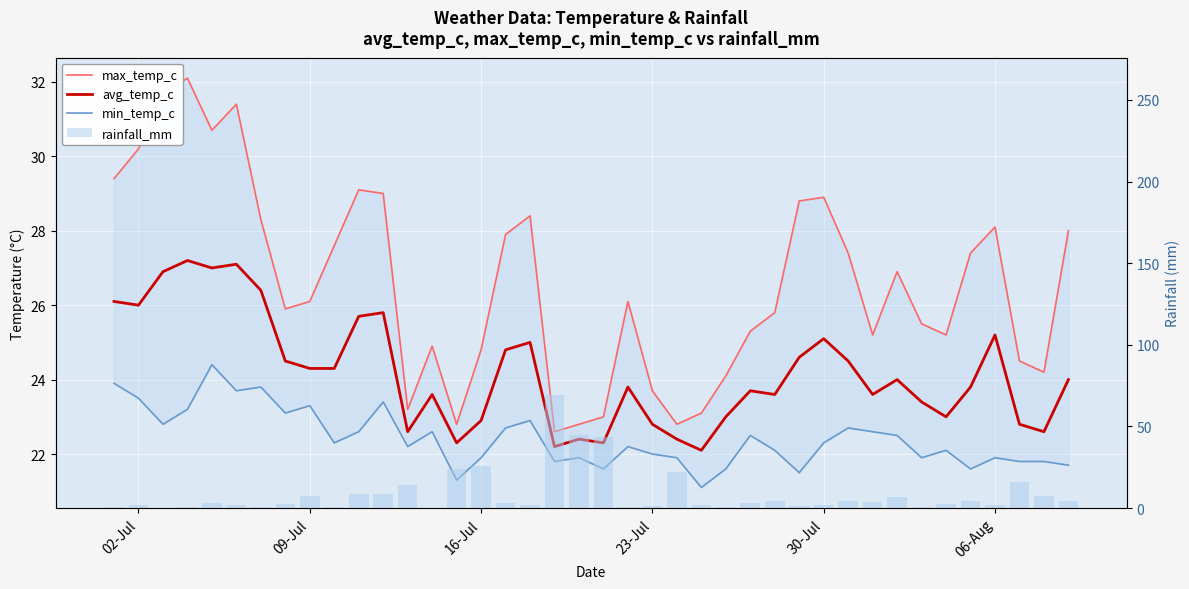

Which series has the largest total across all categories?

max_temp_c